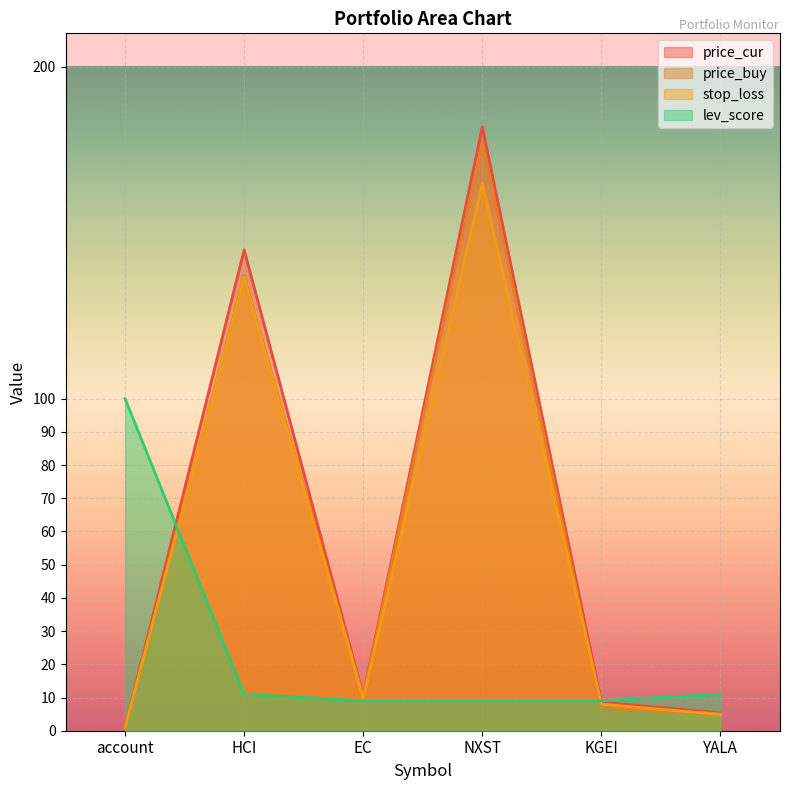

What is the value of the price_cur point at the 1st from the left?

1.0